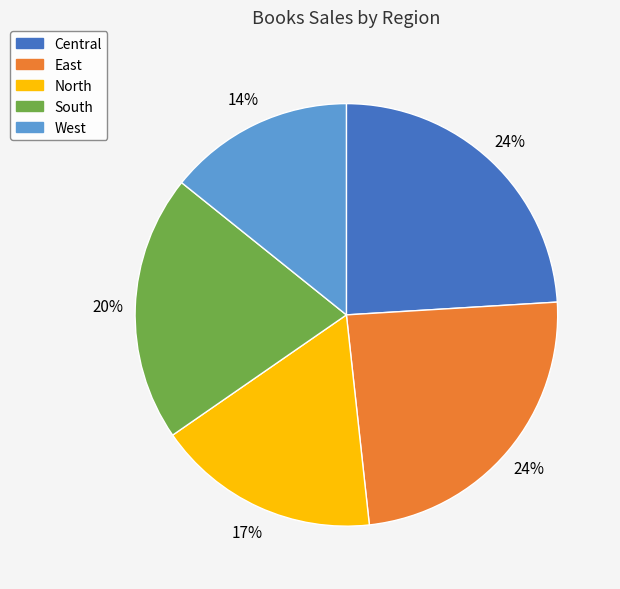

To the nearest percent, what is the combined percentage of North and South?

37%